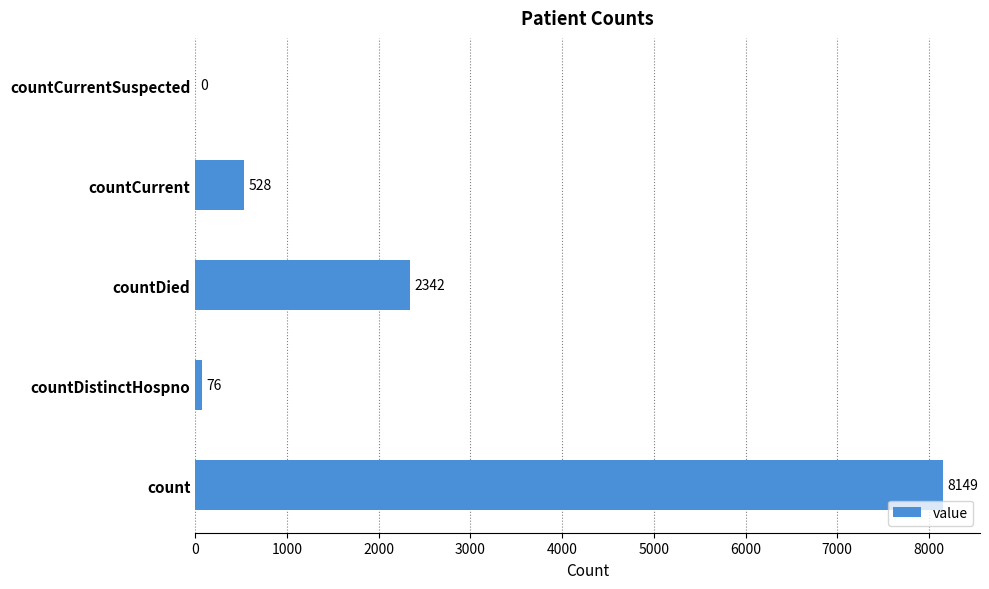

Reading bottom to top, extract all data points from this chart.

count=8149	countDistinctHospno=76	countDied=2342	countCurrent=528	countCurrentSuspected=0